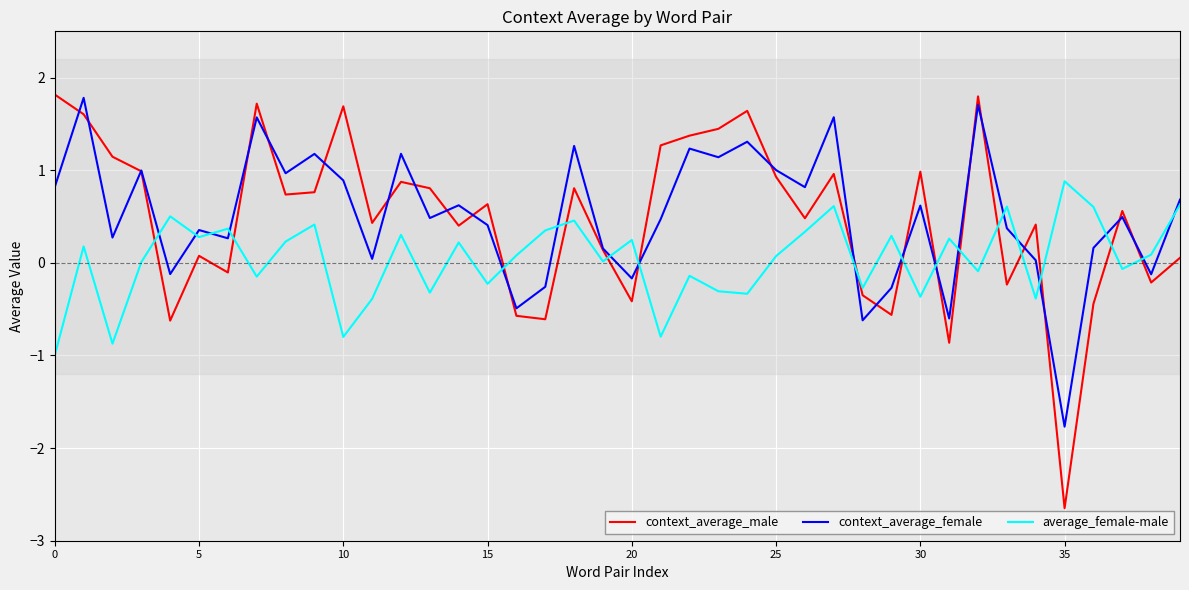

What is the maximum value for average_female-male?

0.9